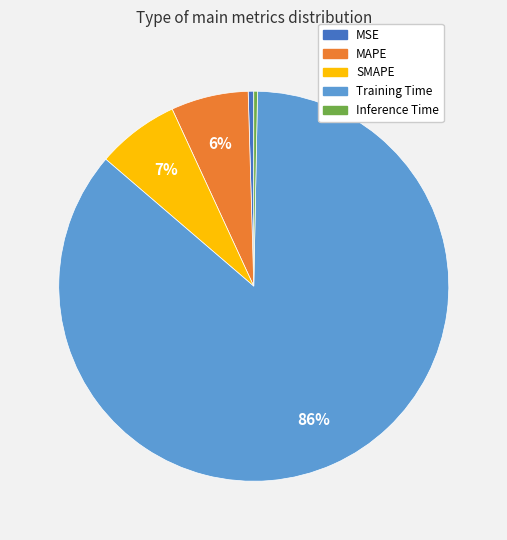

To the nearest percent, what is the average slice percentage?

20%